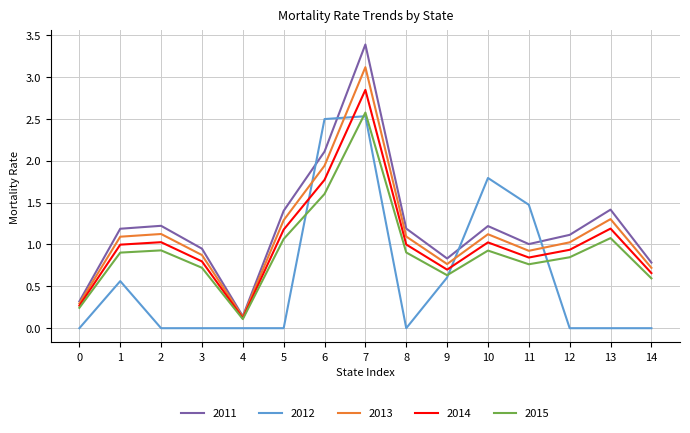

How many distinct data groups are displayed?

5